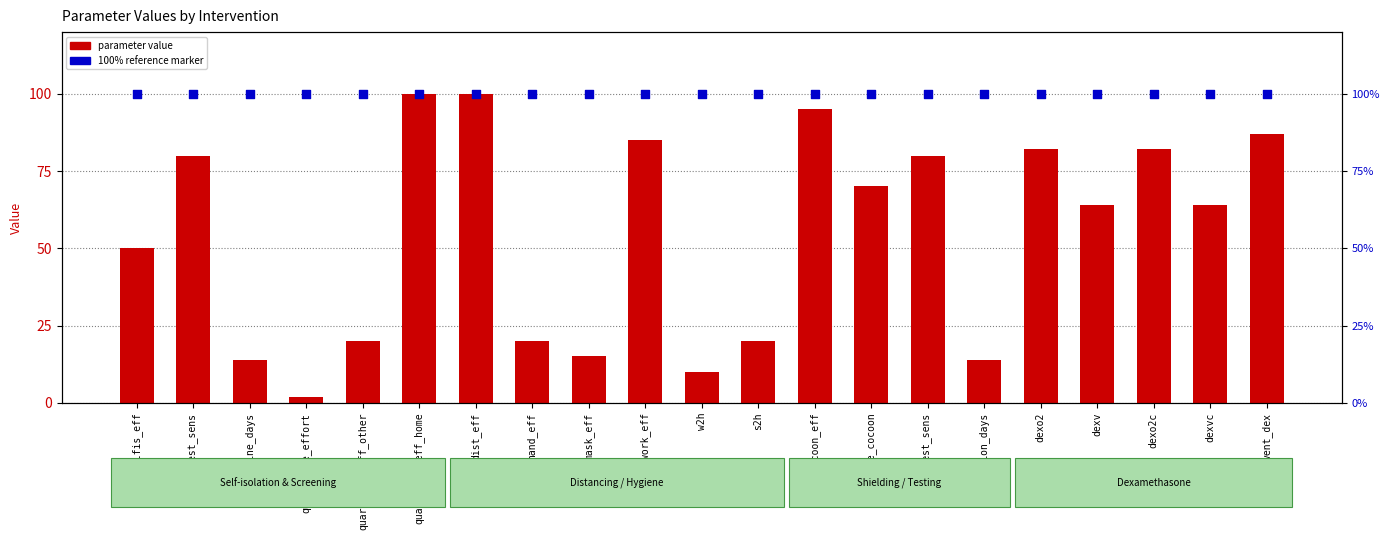

Which series has the largest total across all categories?

100% reference